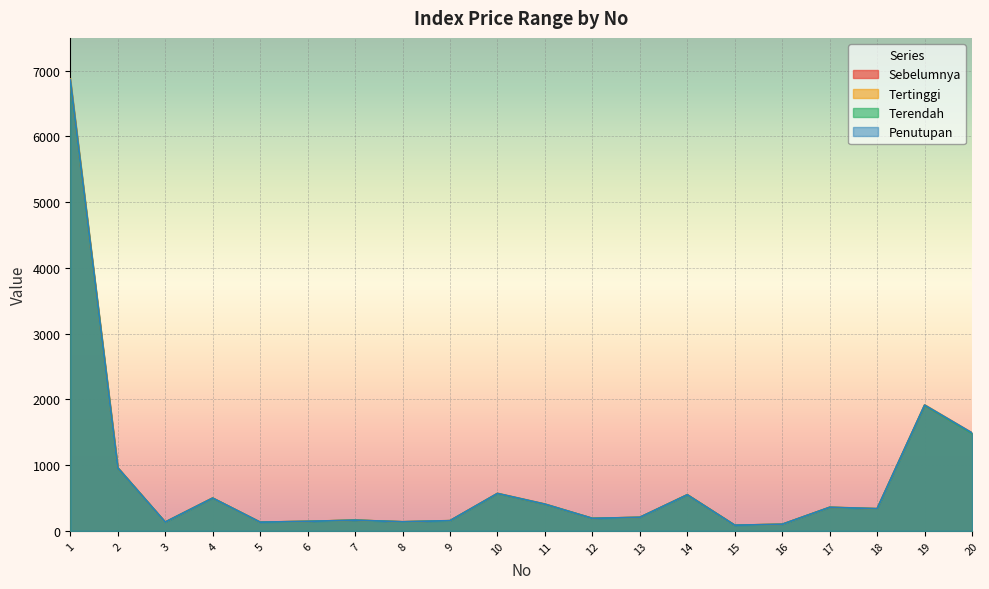

Is the value of Tertinggi at 6 greater than the value of Sebelumnya at 4?

No